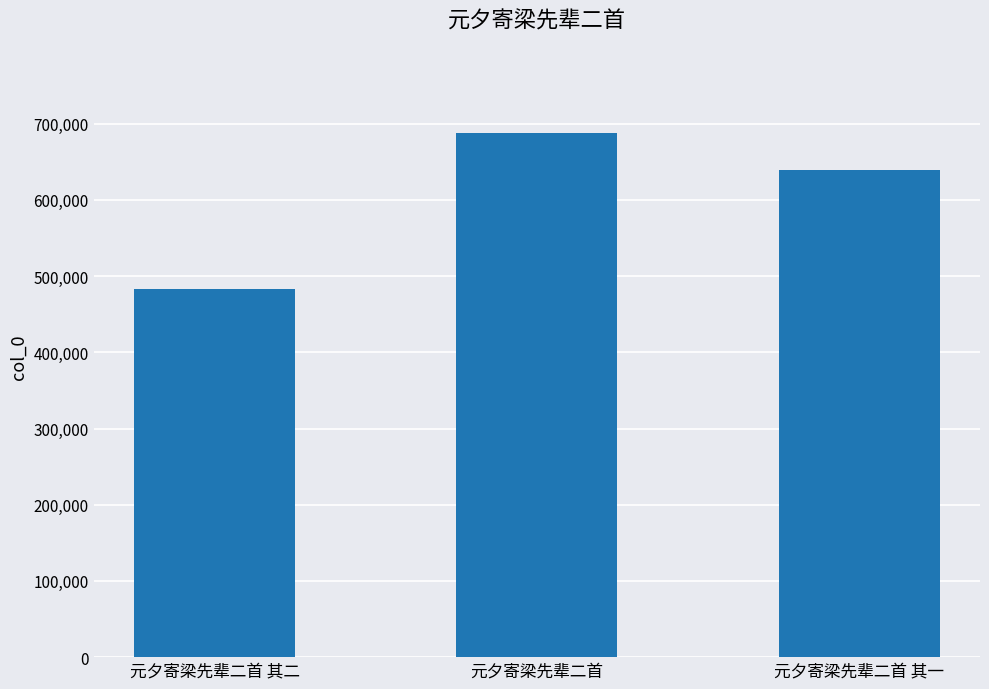

Does the chart contain stacked bars?

No